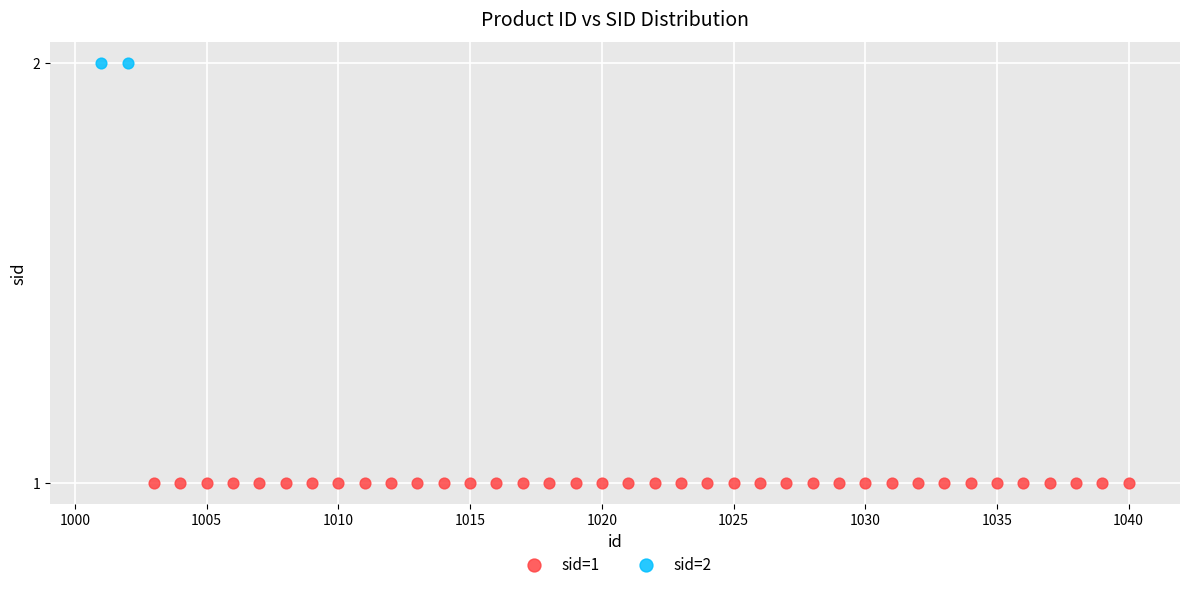

Which series reaches the minimum Y coordinate?

sid=1